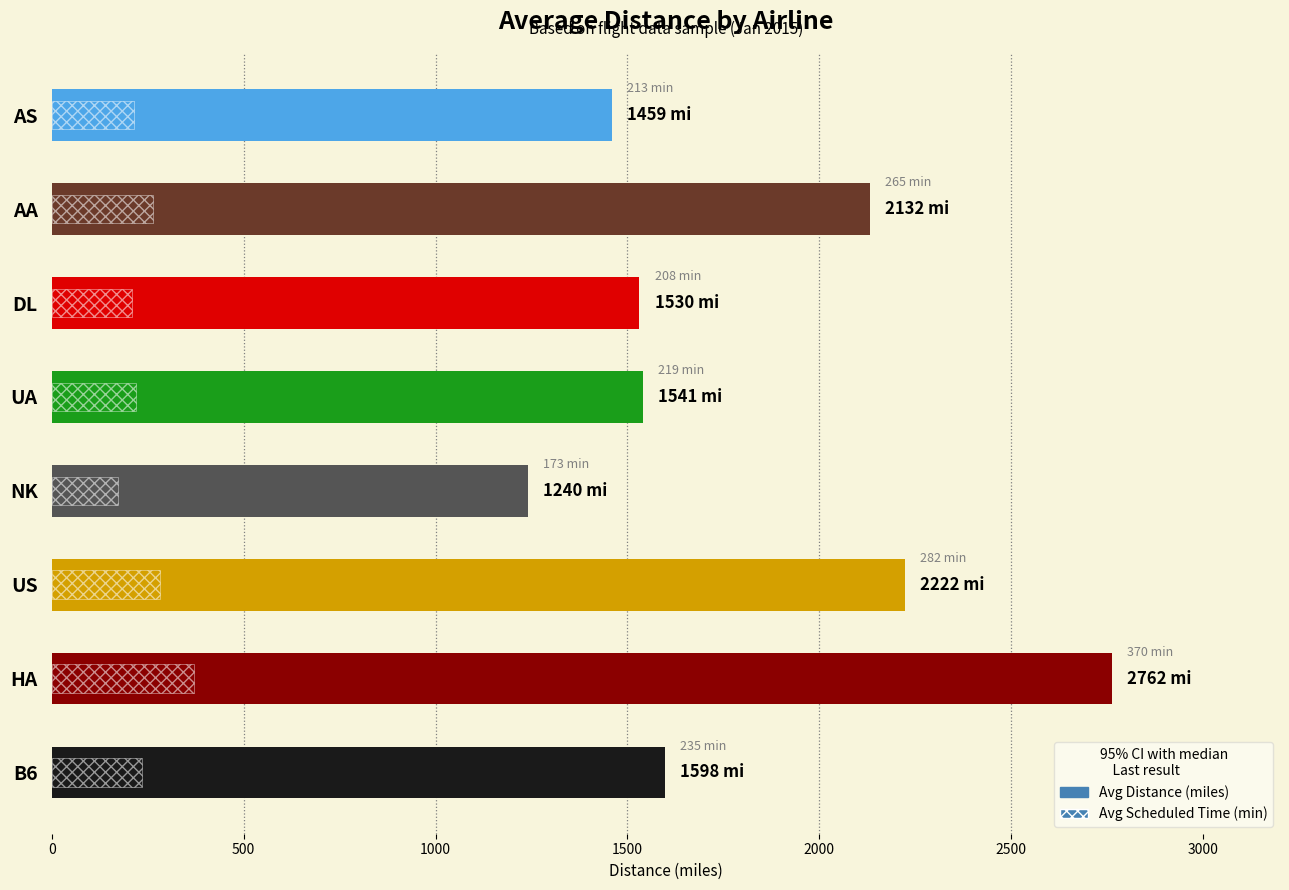

What are all the series names shown in the legend?

avg_distance, avg_scheduled_time